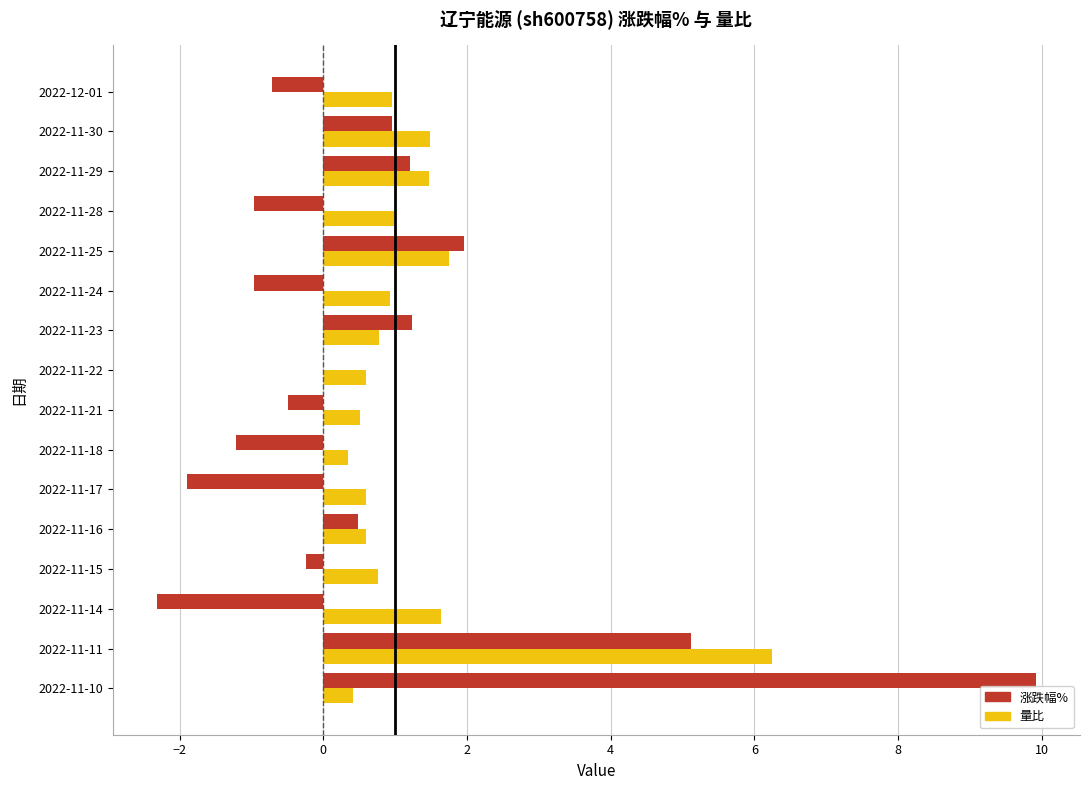

At which category is the sum across all series the highest?

2022-11-11